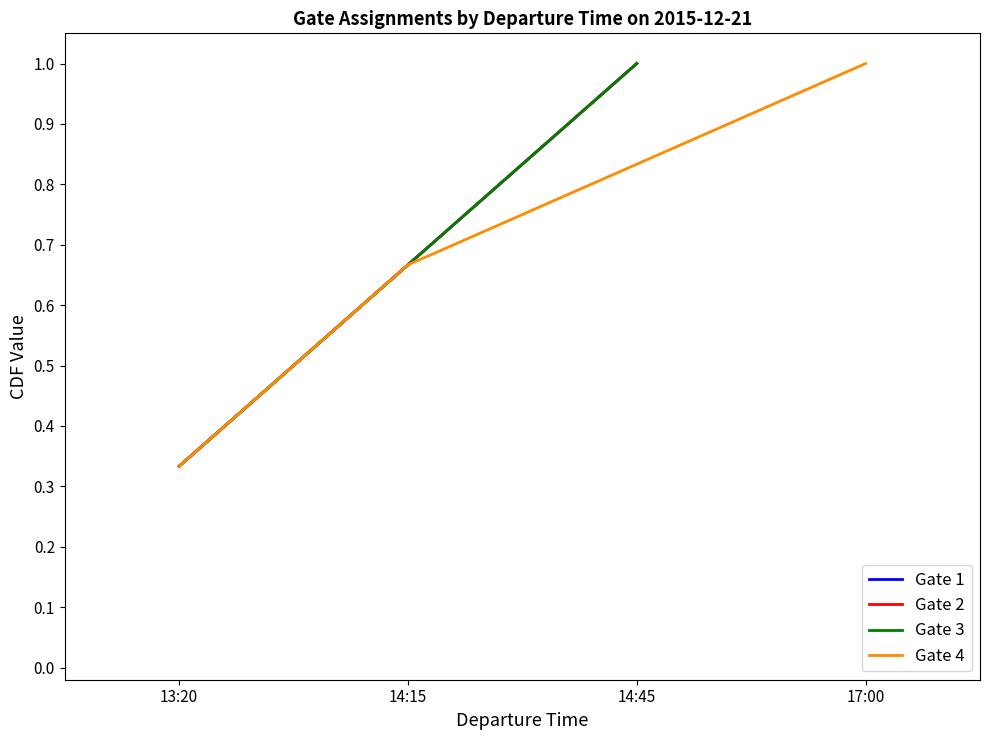

True or false: Gate 3 has a value of 0.9 at 14:15.

False